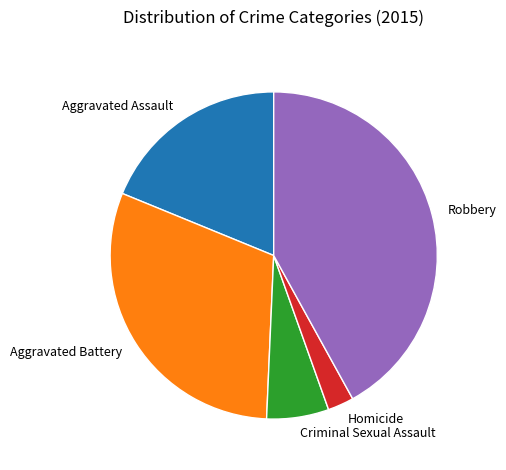

How many segments does this pie chart have?

5